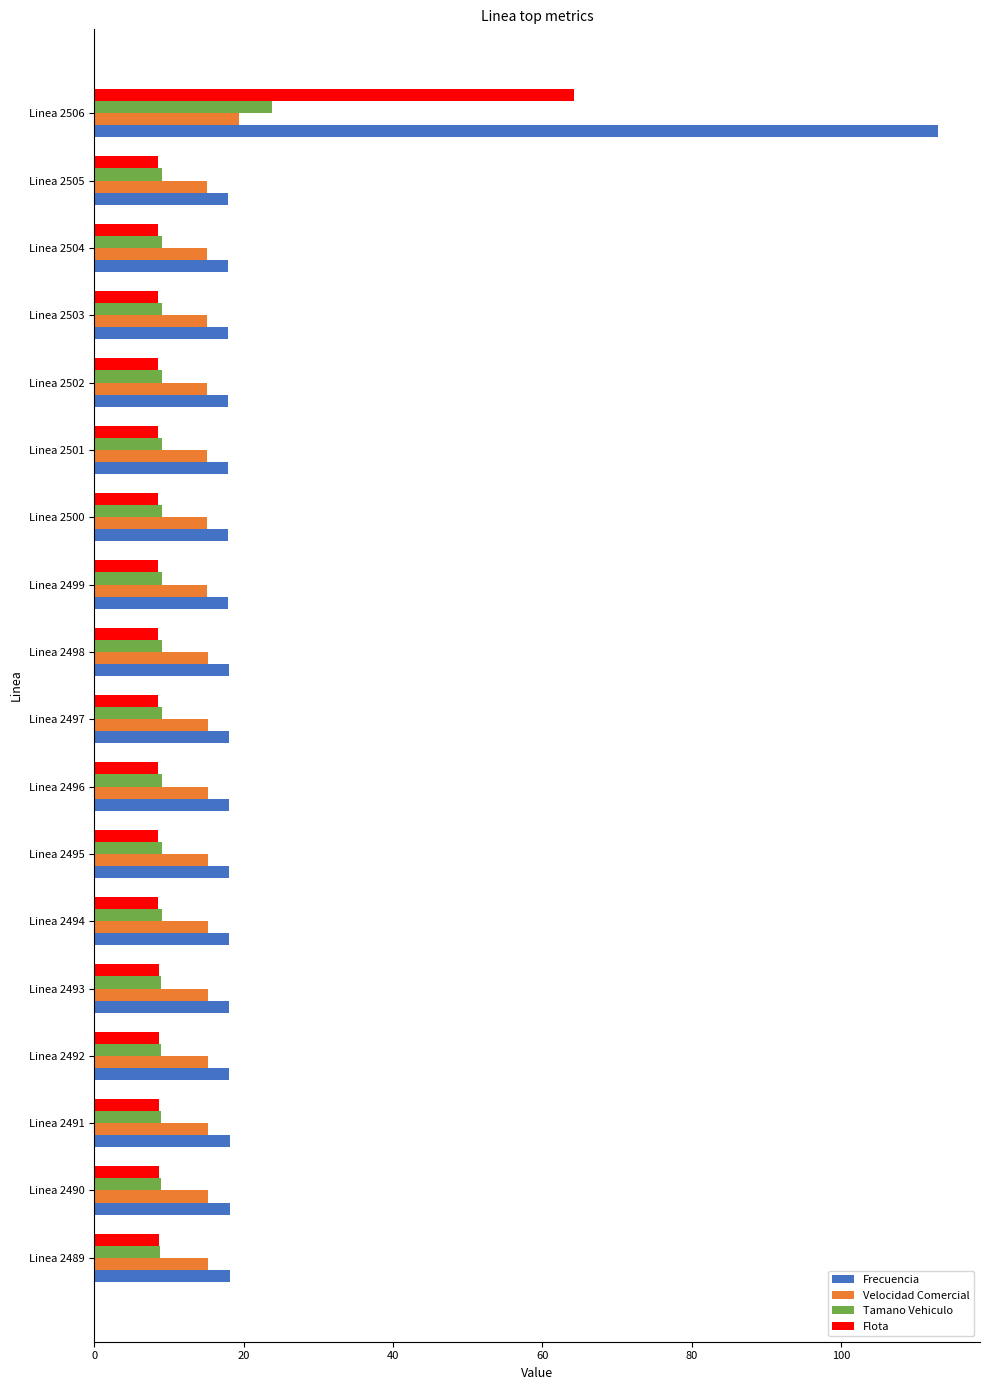

Which category has the highest value in the Frecuencia series?

Linea 2506